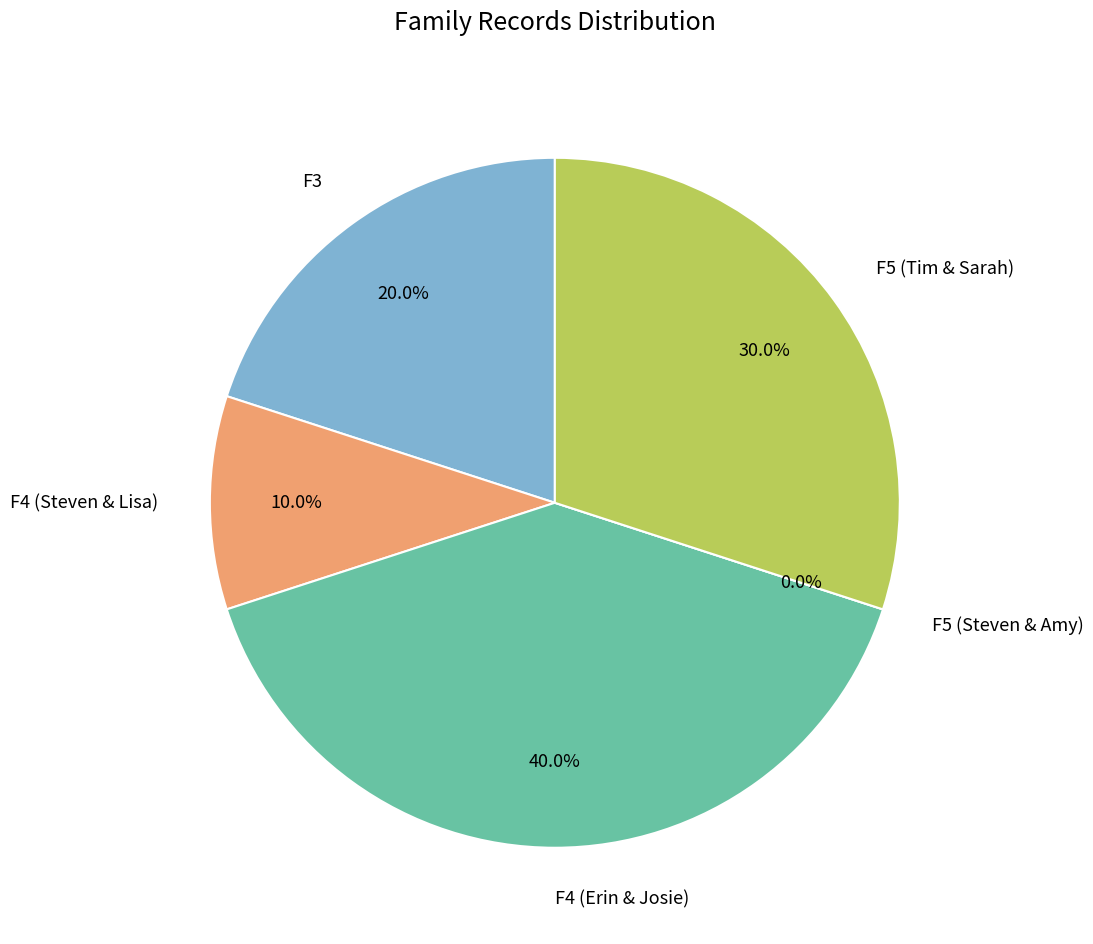

What percentage is the F3 slice, to the nearest percent?

20%